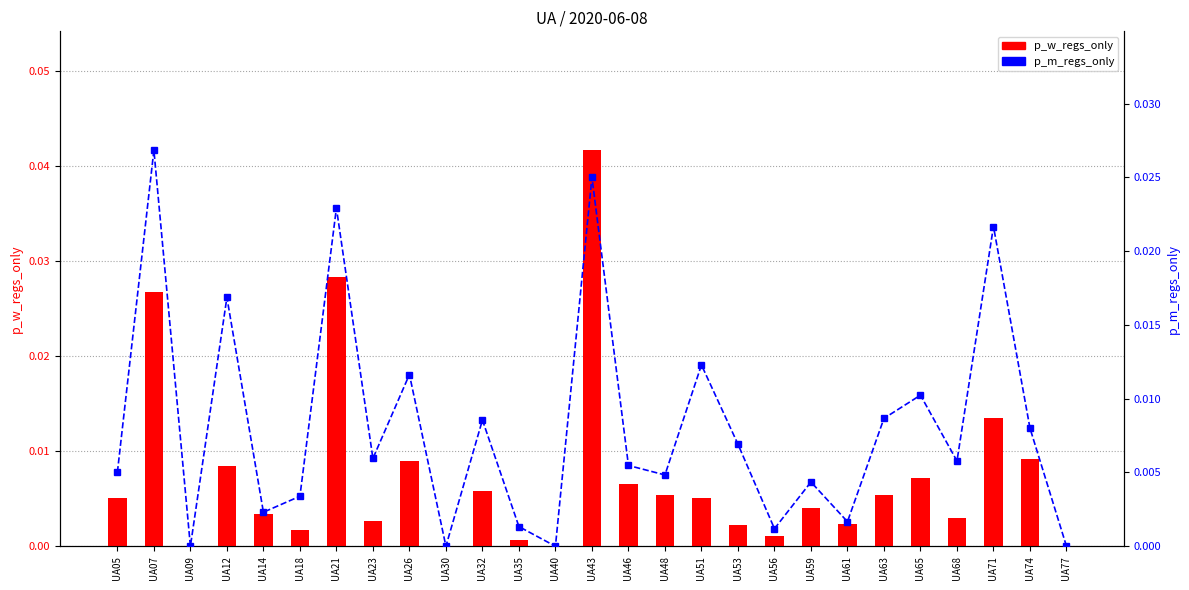

Is it true that p_m_regs_only equals 0.0 at UA59?

True